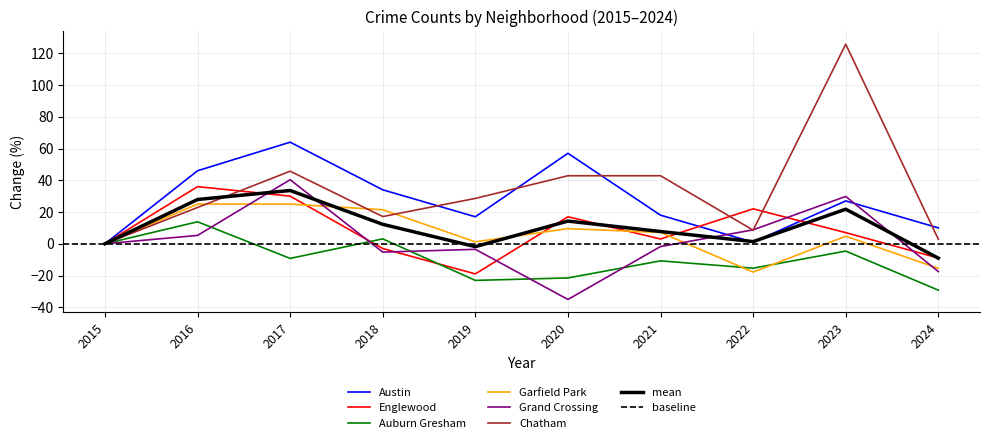

Between 2016 and 2024, which is larger?

2016